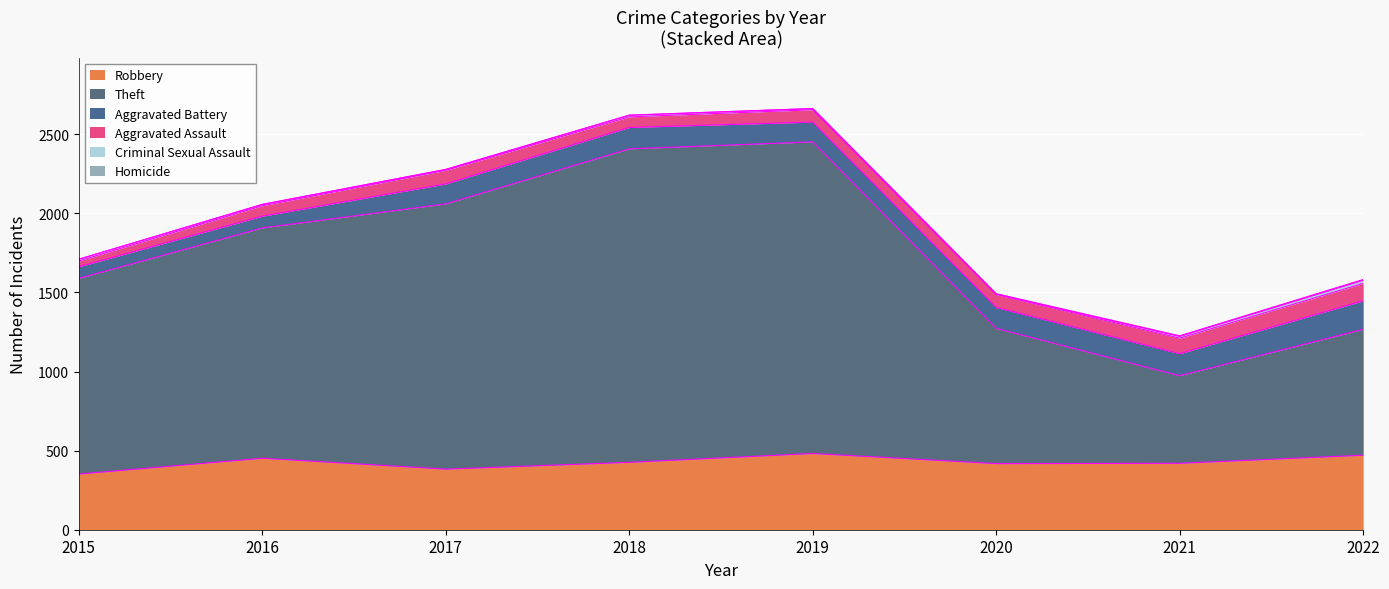

What is the value of the Theft point at the 1st from the left?

1237